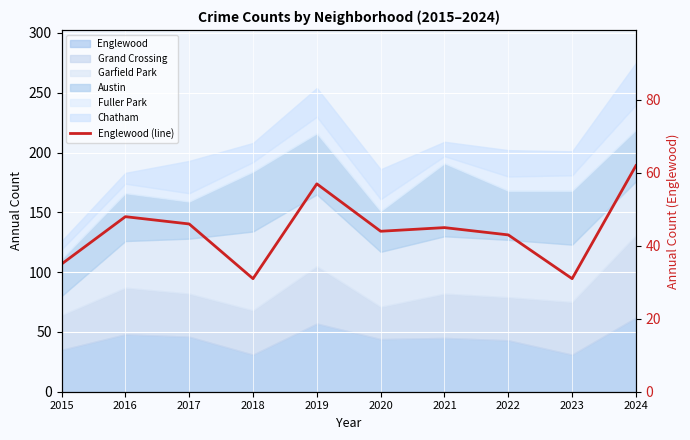

What is the approximate value at 2018?

31